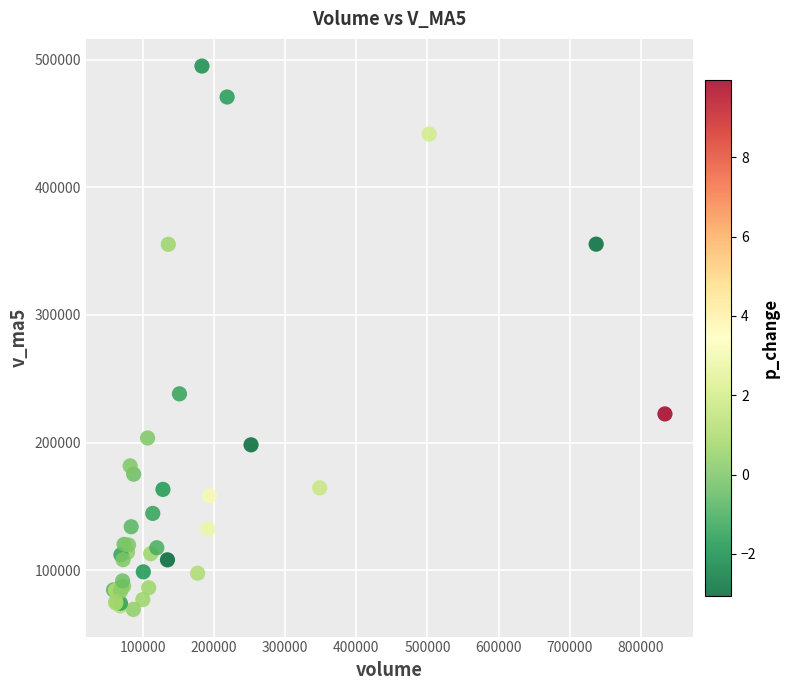

What Y value in the scatter plot is closest to 282155?

238217.6